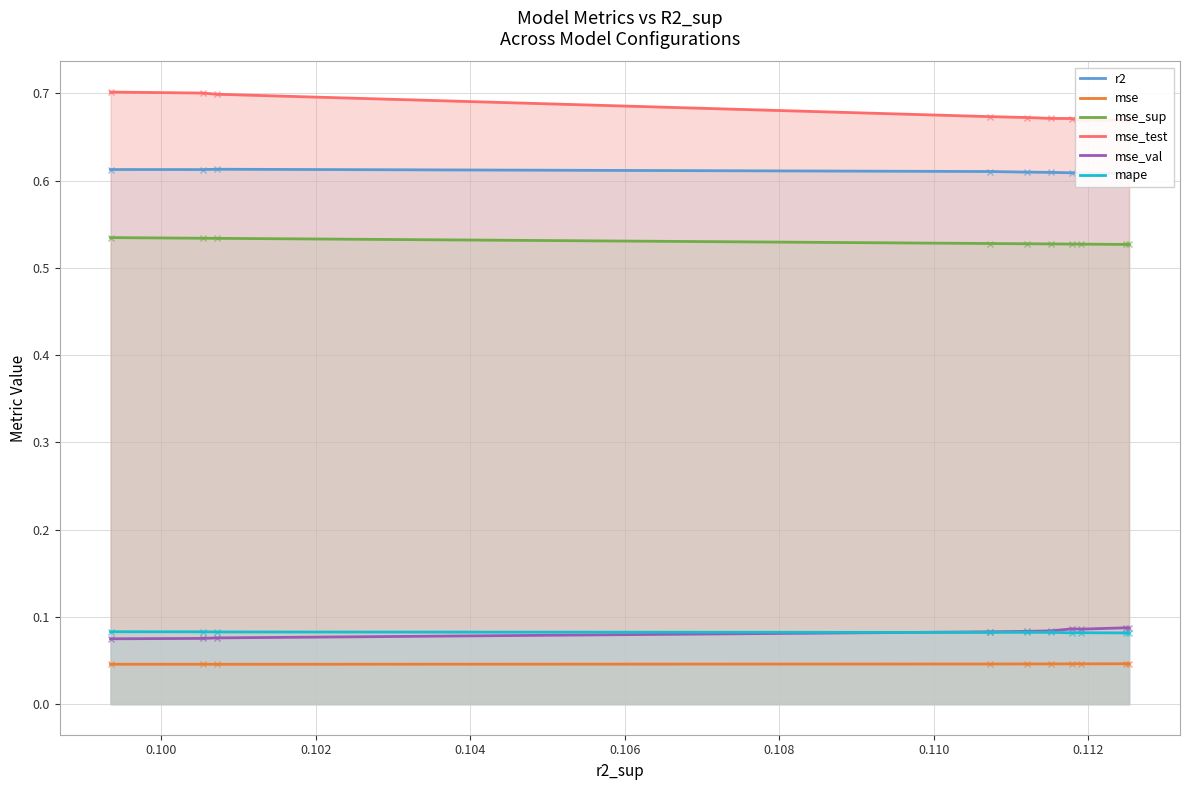

The value of mse_sup at 0.100 is 0.7. True or false?

False